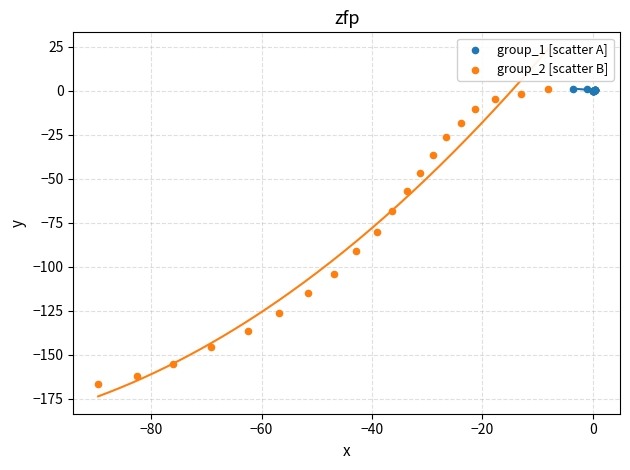

What are all the series names shown in the legend?

group_1 [scatter A], group_2 [scatter B]